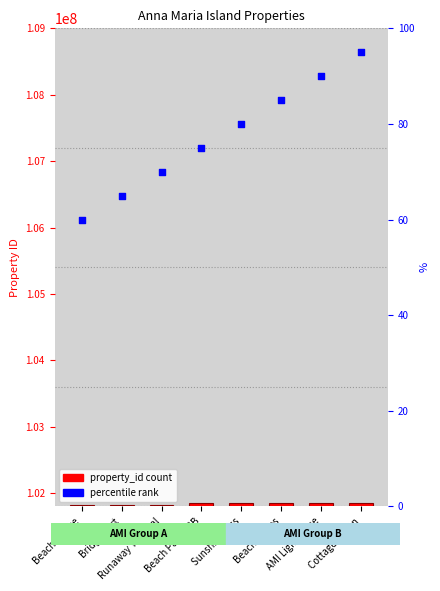

Is the value of percentile rank at Bridge Port greater than the value of eg_property_id at Runaway Tropical?

Yes